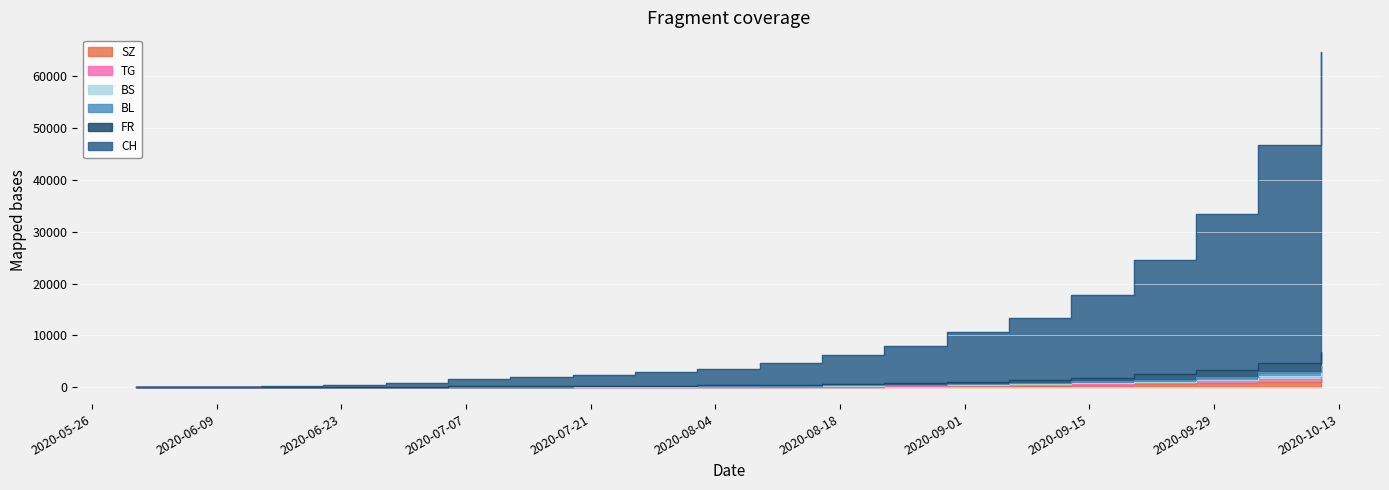

Which has a higher value, 2020-07-26 or 2020-09-13?

2020-09-13